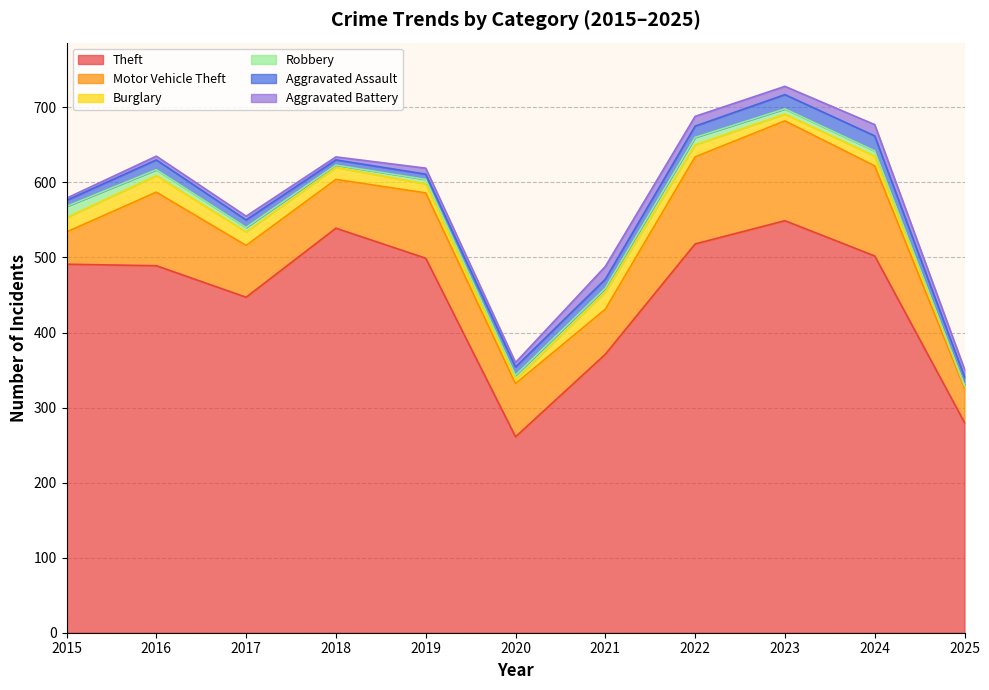

The value of Theft at 2023 is 549. True or false?

True